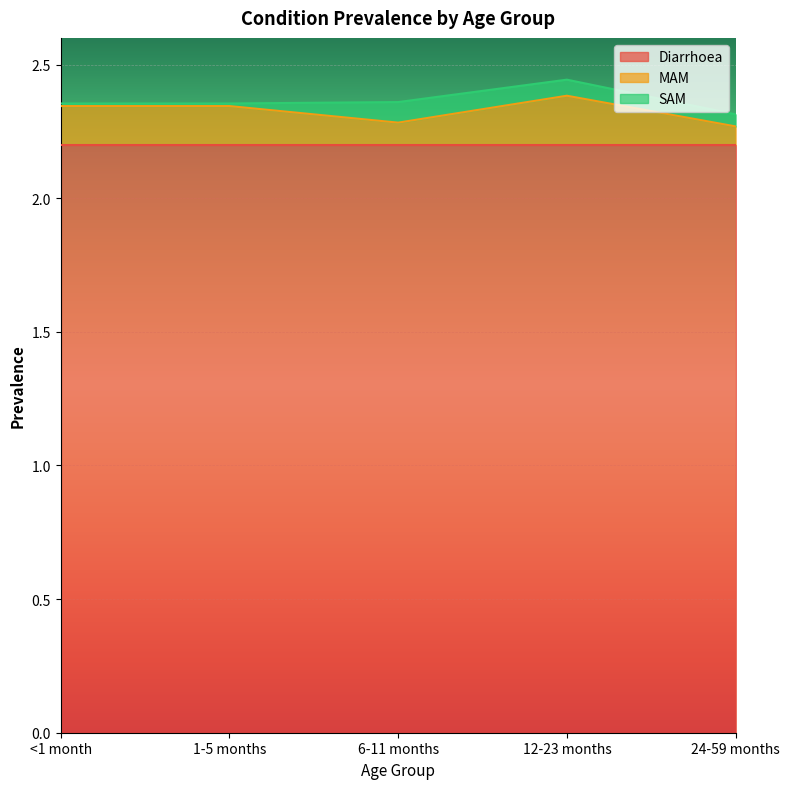

What is the lowest value of the Diarrhoea series?

2.2